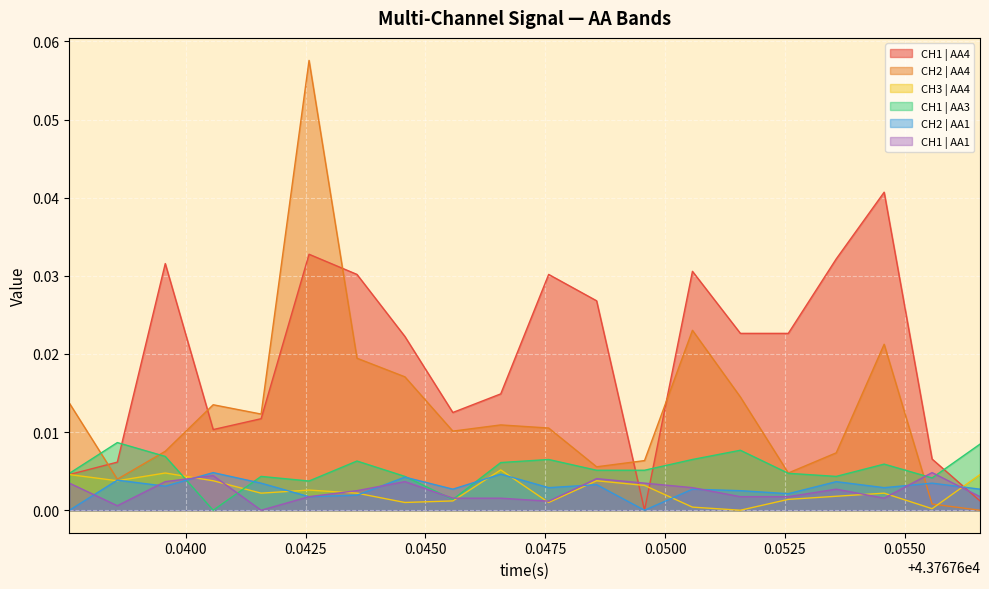

Which series has the widest spread of values?

CH2 | AA4